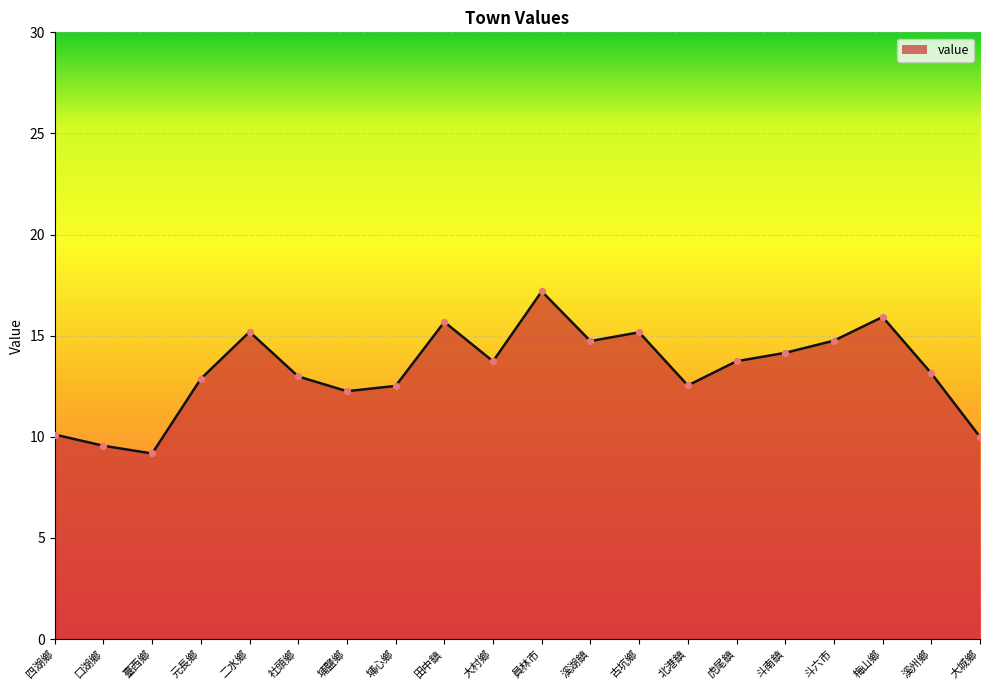

Approximately how many times larger is the value at 大城鄉 compared to 虎尾鎮?

0.7